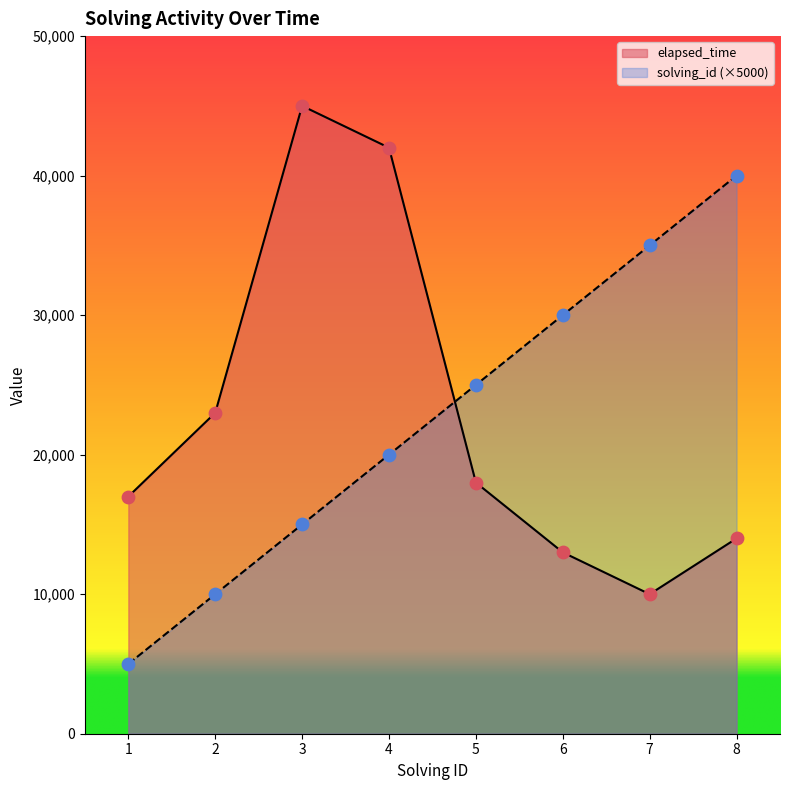

Which series has the largest total across all categories?

elapsed_time